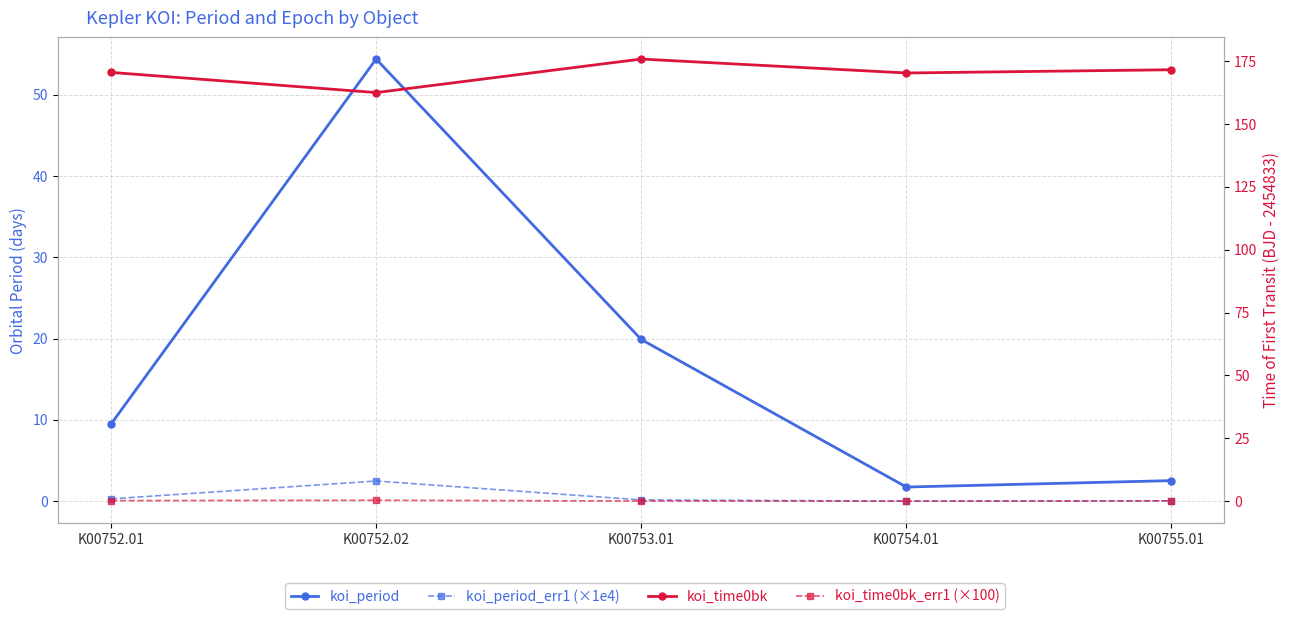

Reading right to left, extract all data points from this chart.

koi_period: 2.5	1.7	19.9	54.4	9.5
koi_period_err1 (×1e4): 0.0	0.0	0.1	2.5	0.3
koi_time0bk: 171.6	170.3	175.9	162.5	170.5
koi_time0bk_err1 (×100): 0.1	0.0	0.1	0.4	0.2